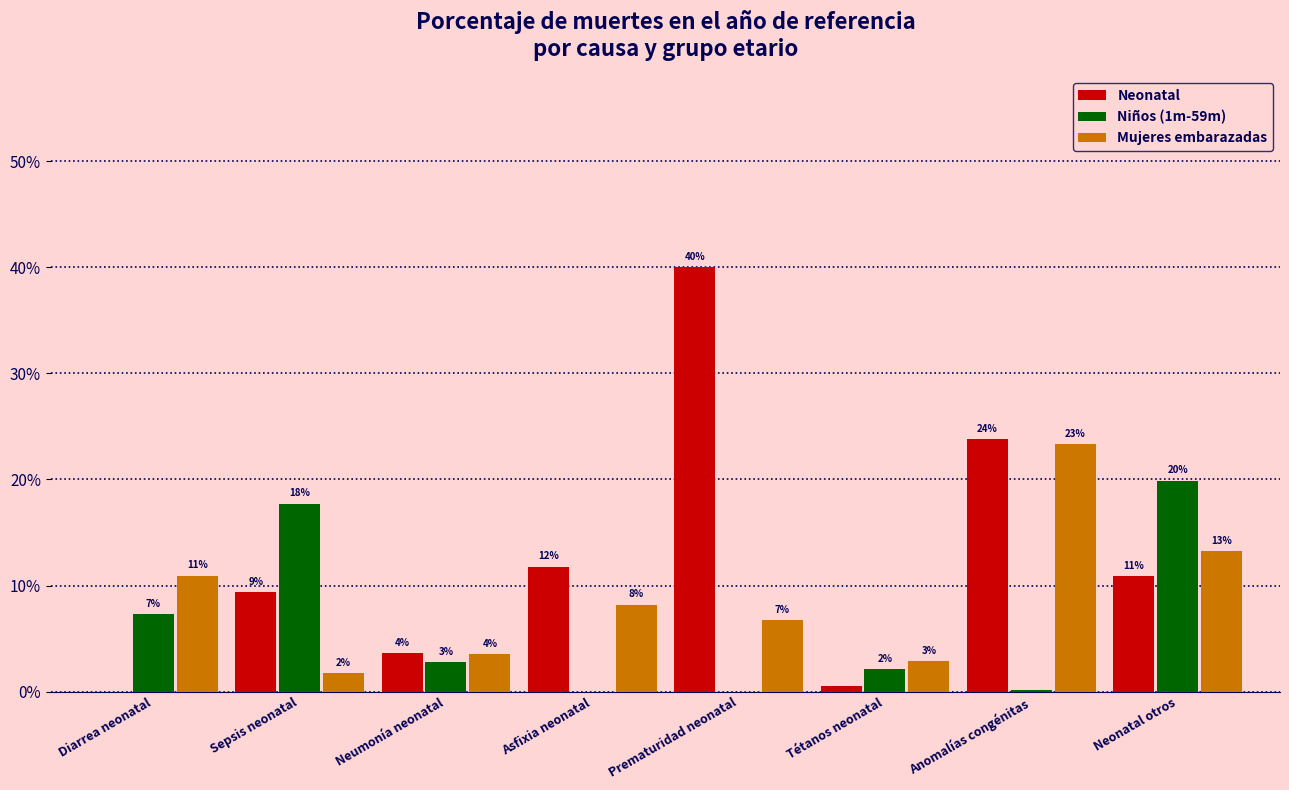

What are all the series names shown in the legend?

Neonatal, Niños (1m-59m), Mujeres embarazadas